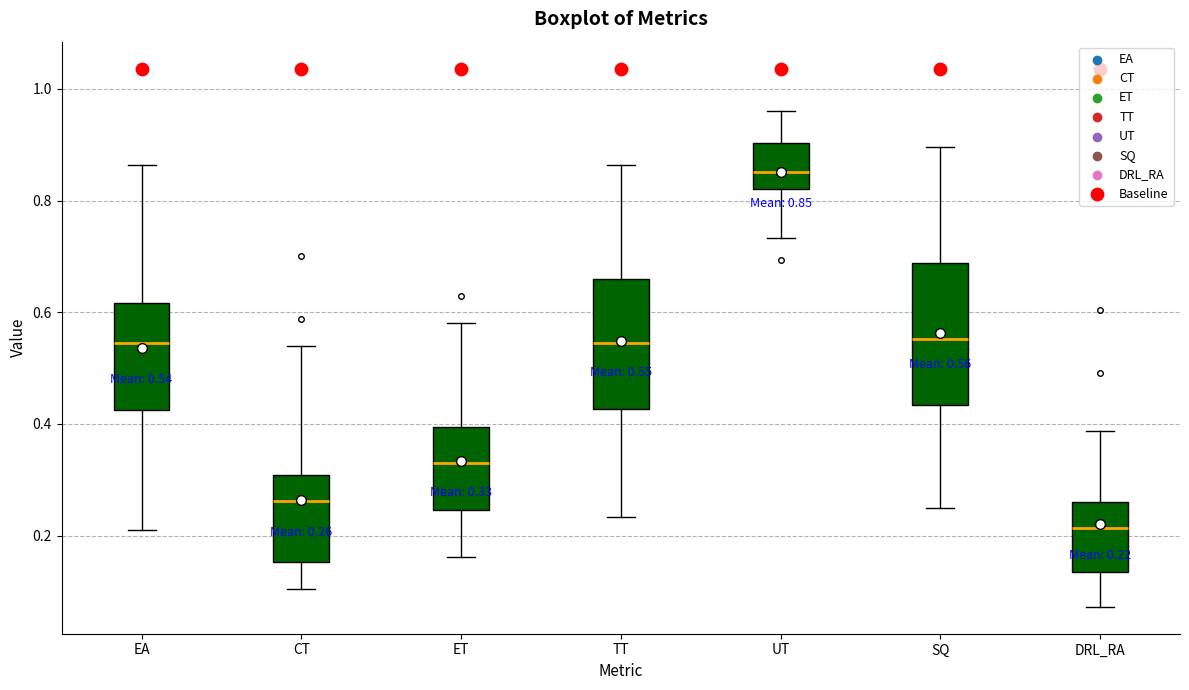

Which box's median line is the lowest?

DRL_RA